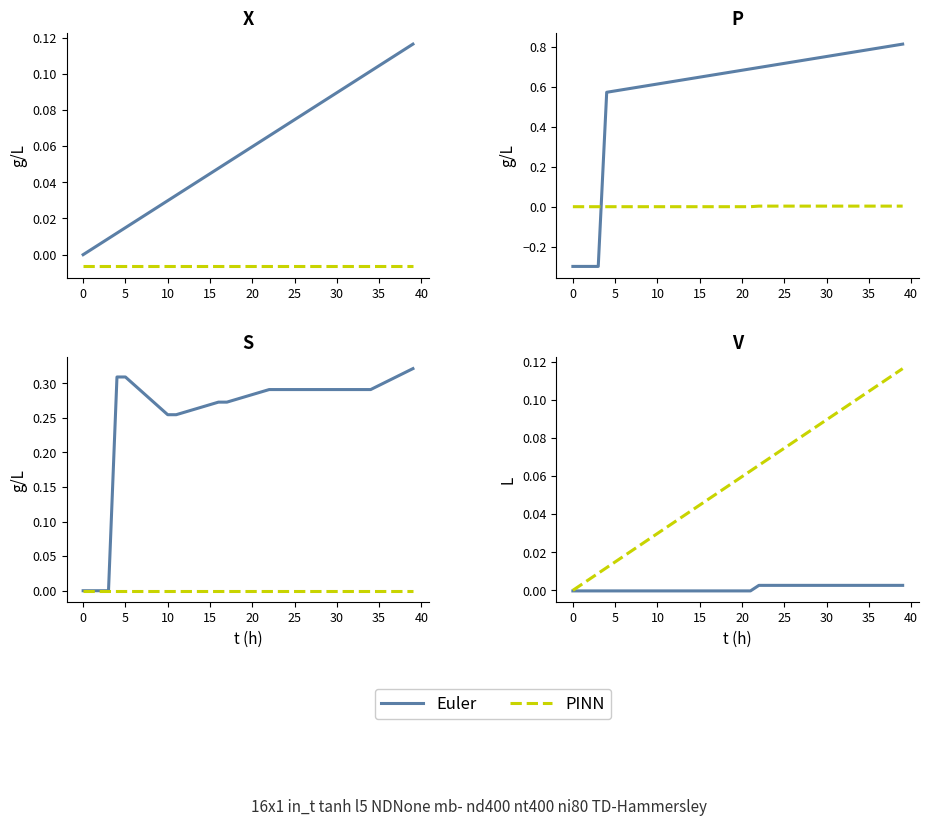

True or false: Euler and PINN intersect in this chart.

False